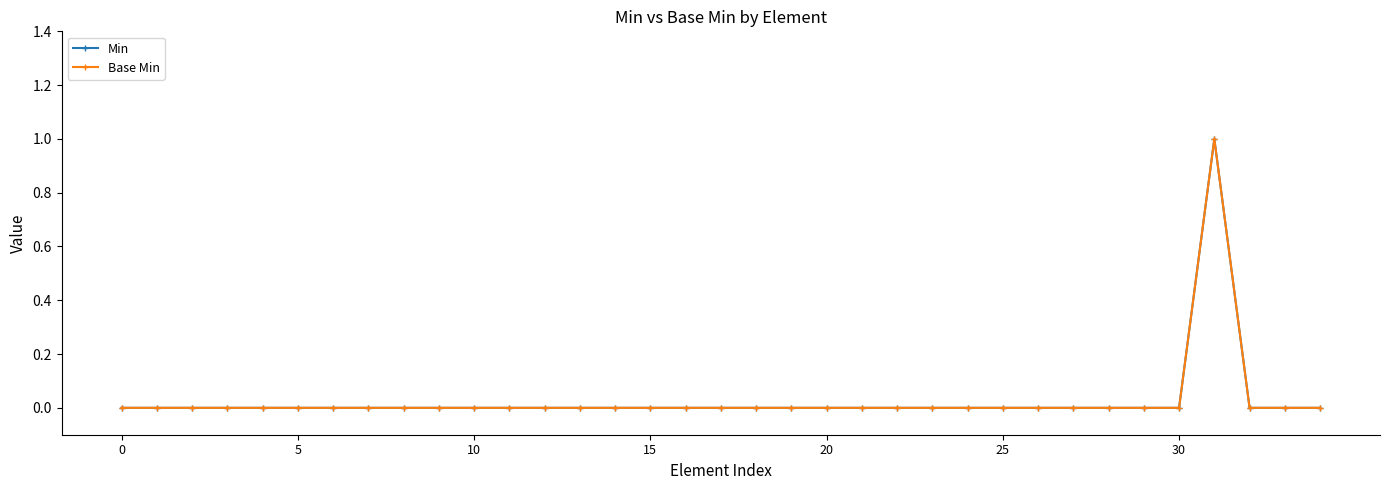

True or false: Base Min and Min intersect in this chart.

False